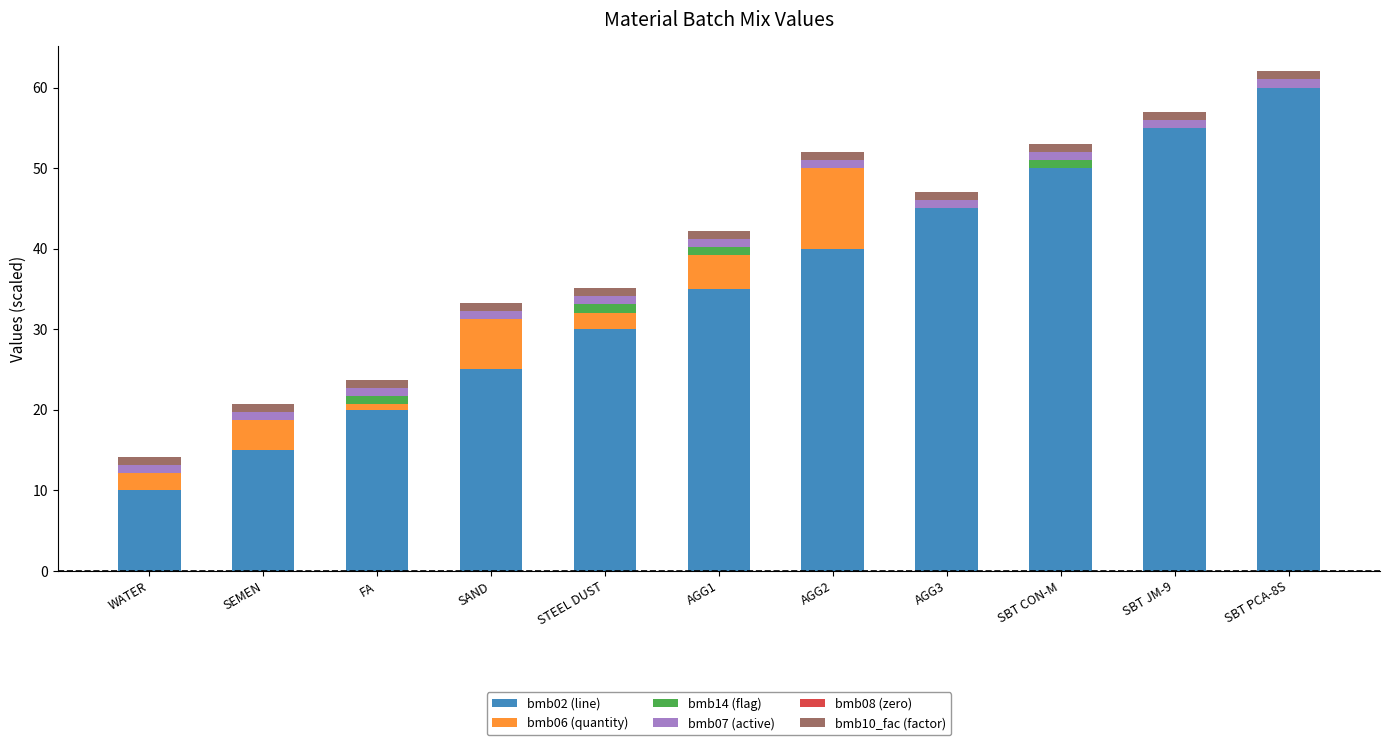

At which category is the sum across all series the highest?

SBT PCA-8S